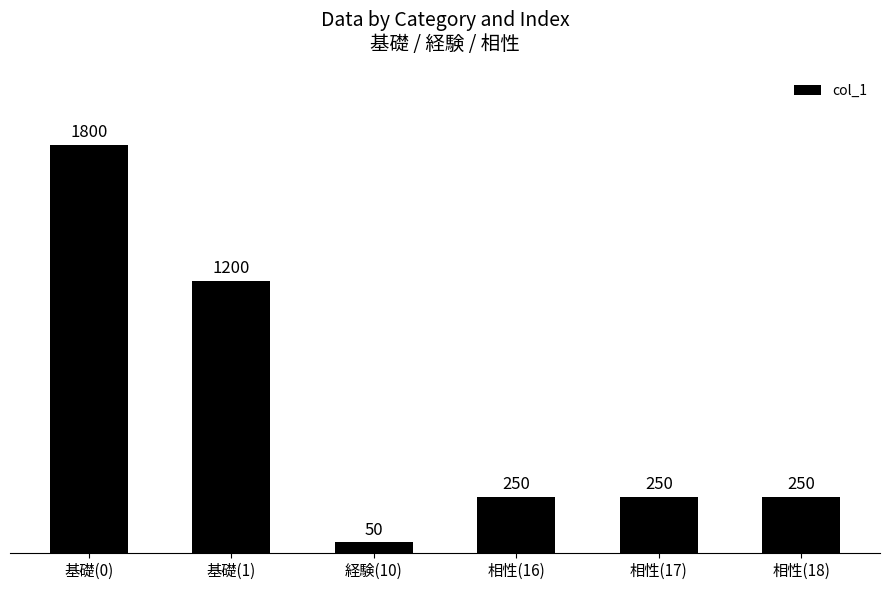

How many bars are there in total?

6